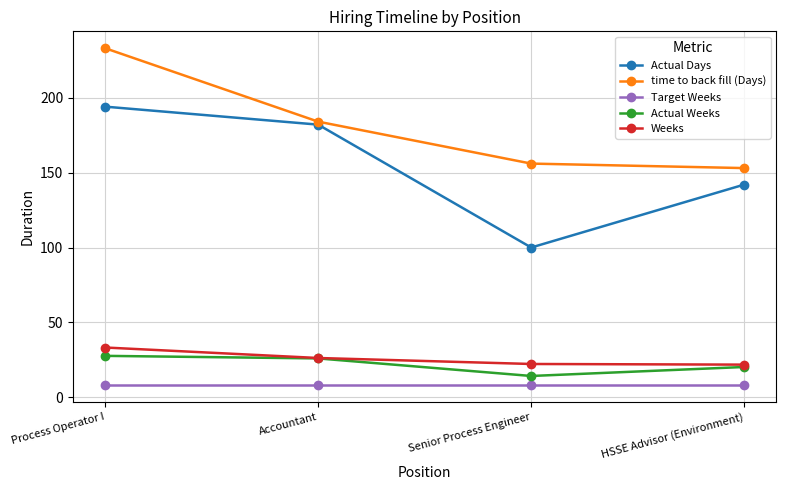

What are all the series names shown in the legend?

Actual Days, time to back fill (Days), Target Weeks, Actual Weeks, Weeks